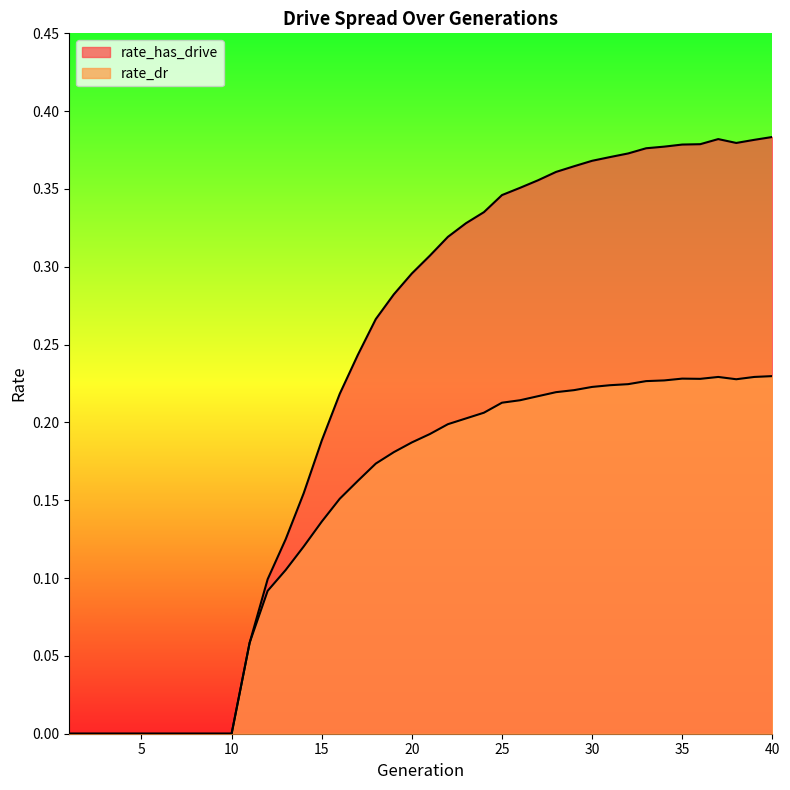

True or false: rate_dr and rate_has_drive intersect in this chart.

False